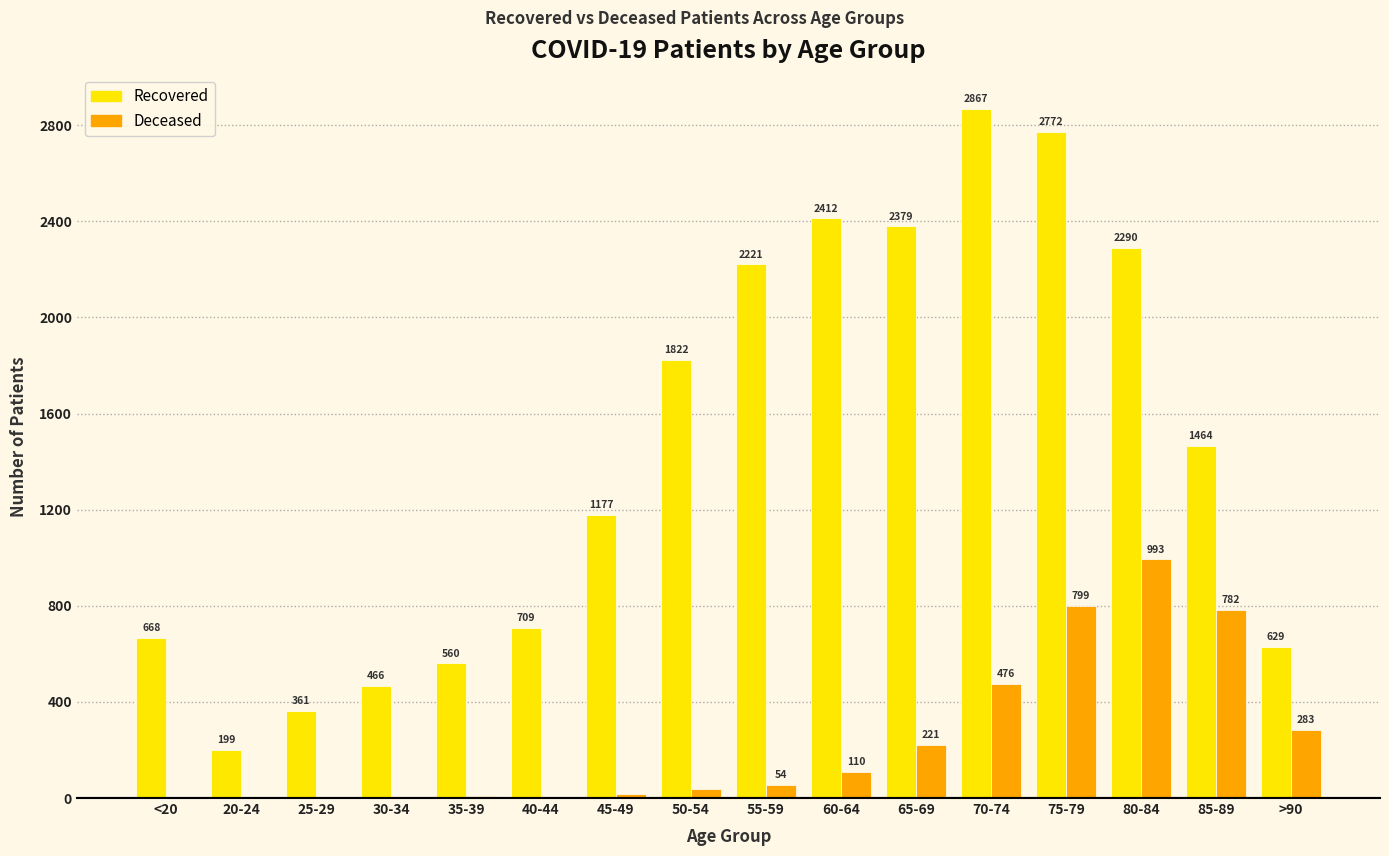

At which category is the sum across all series the highest?

75-79